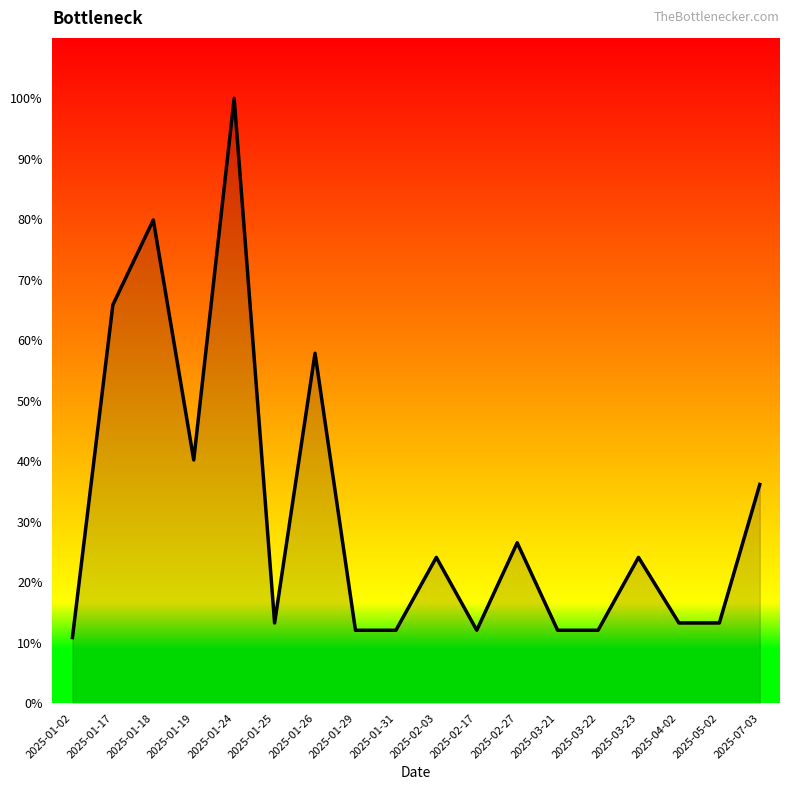

True or false: the data shows 12.1 at 2025-03-22.

True